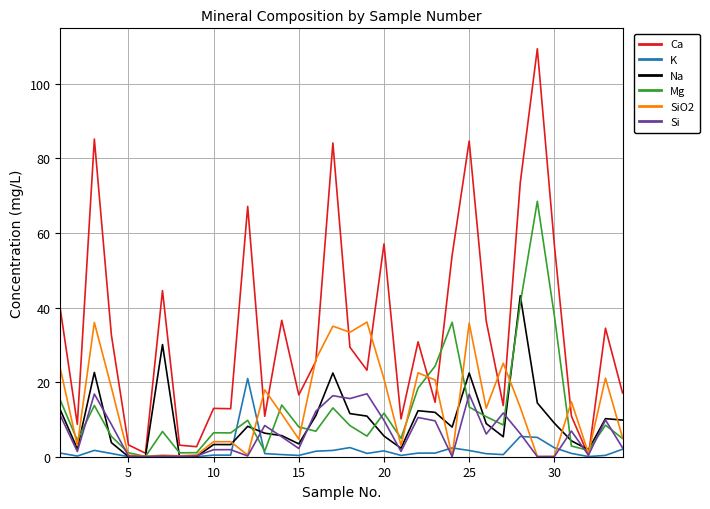

Which series has the largest range (max minus min)?

Ca